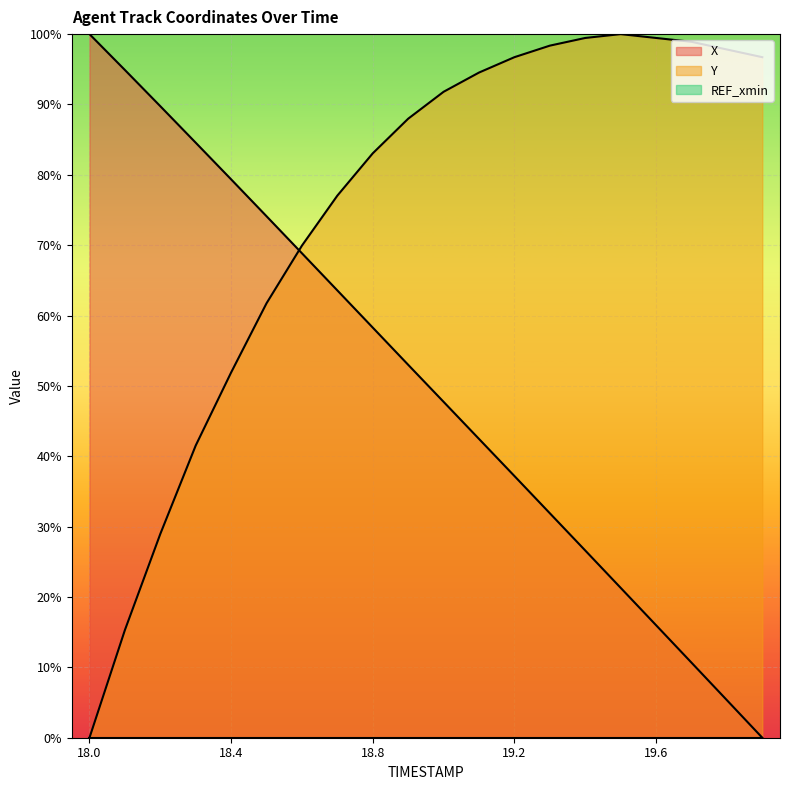

Which series has the largest total across all categories?

Y